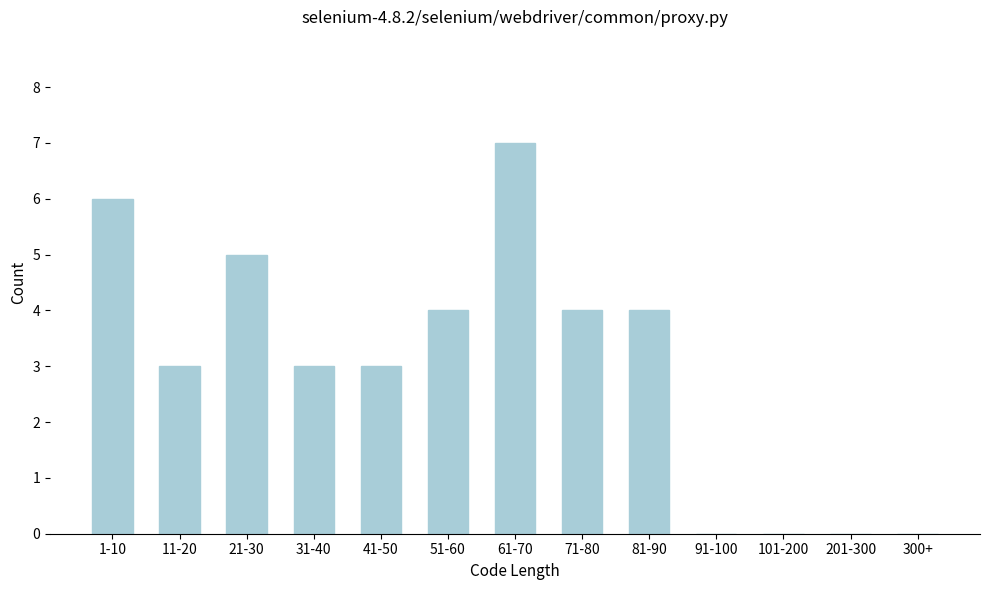

Reading left to right, list all the values displayed in this chart.

1-10=6	11-20=3	21-30=5	31-40=3	41-50=3	51-60=4	61-70=7	71-80=4	81-90=4	91-100=0	101-200=0	201-300=0	300+=0